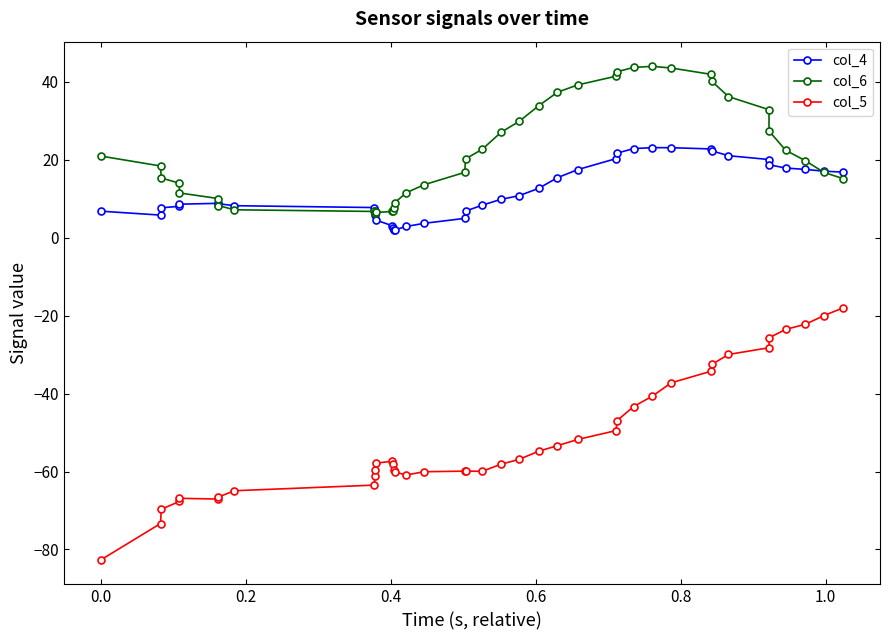

What are all the series names shown in the legend?

col_4, col_6, col_5